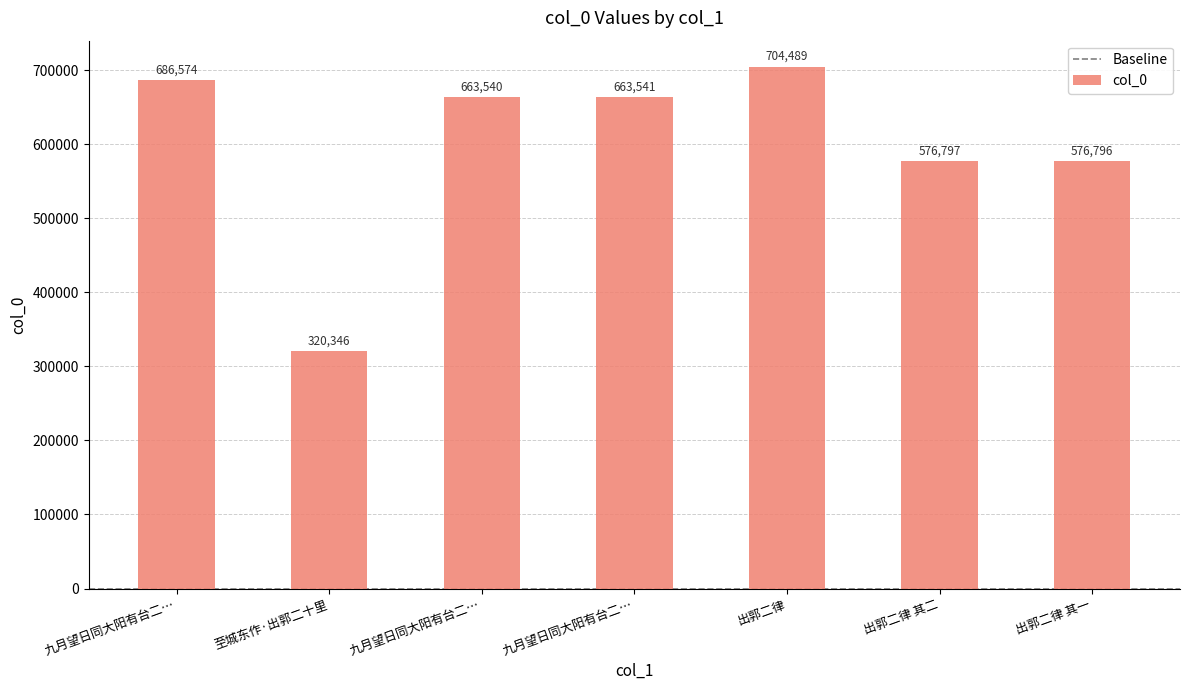

What is the difference between the maximum and minimum values?

384143